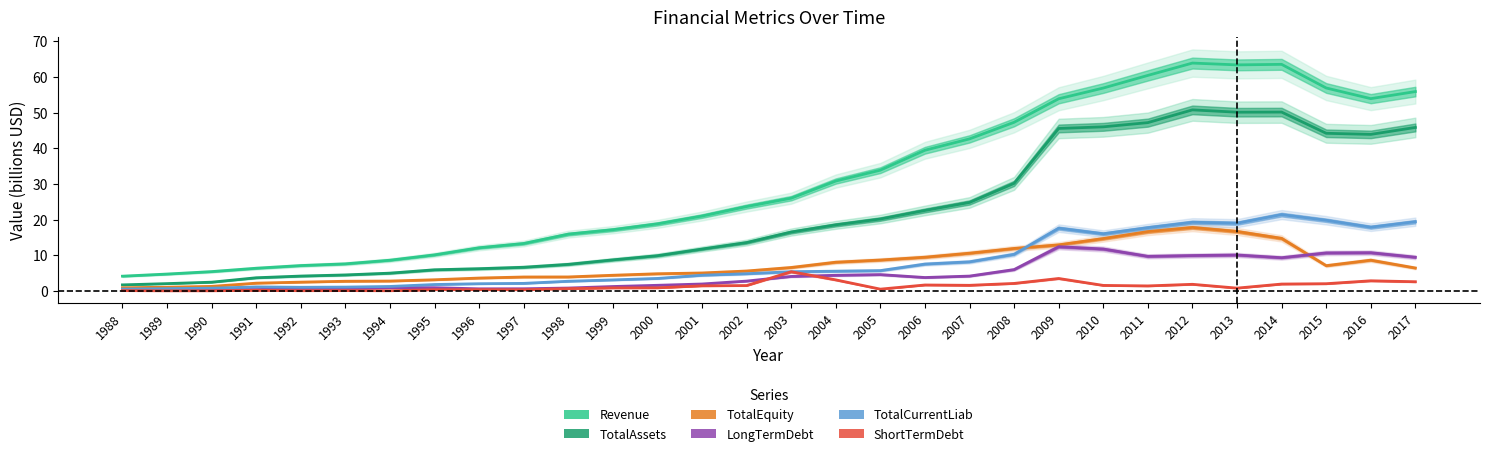

Which series changed the most between 1997 and 2014?

Revenue